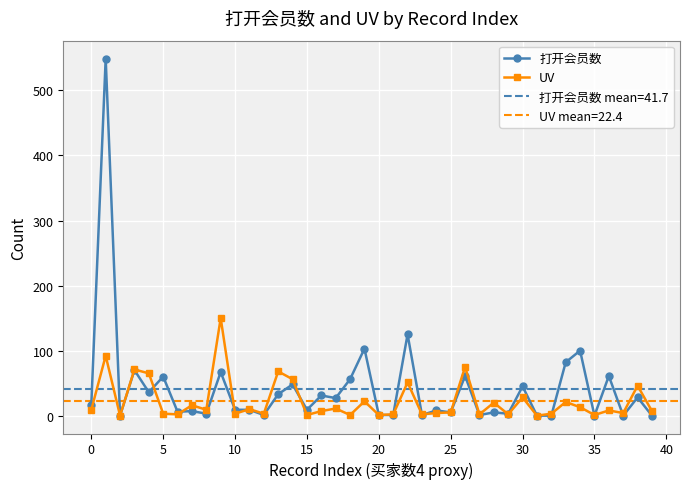

What is the spread (max minus min) of values at 37?

4